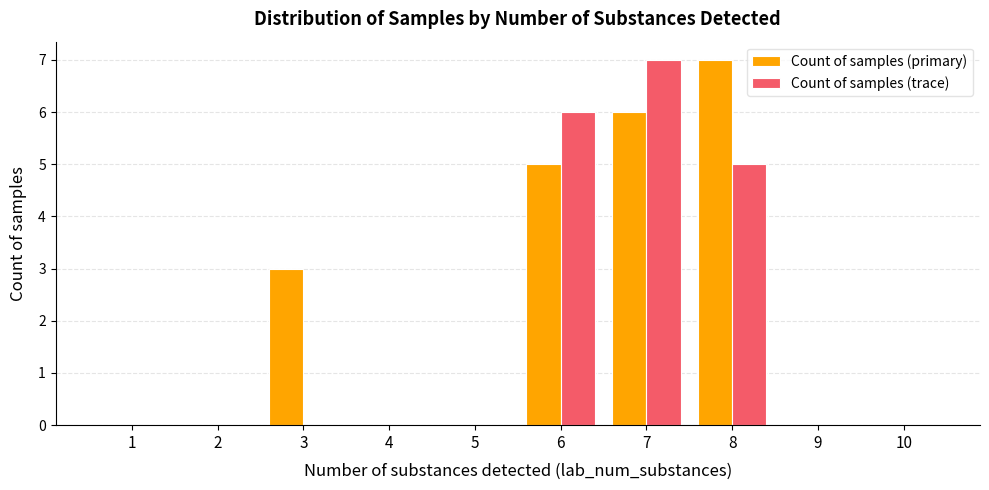

How many series are shown in this chart?

2